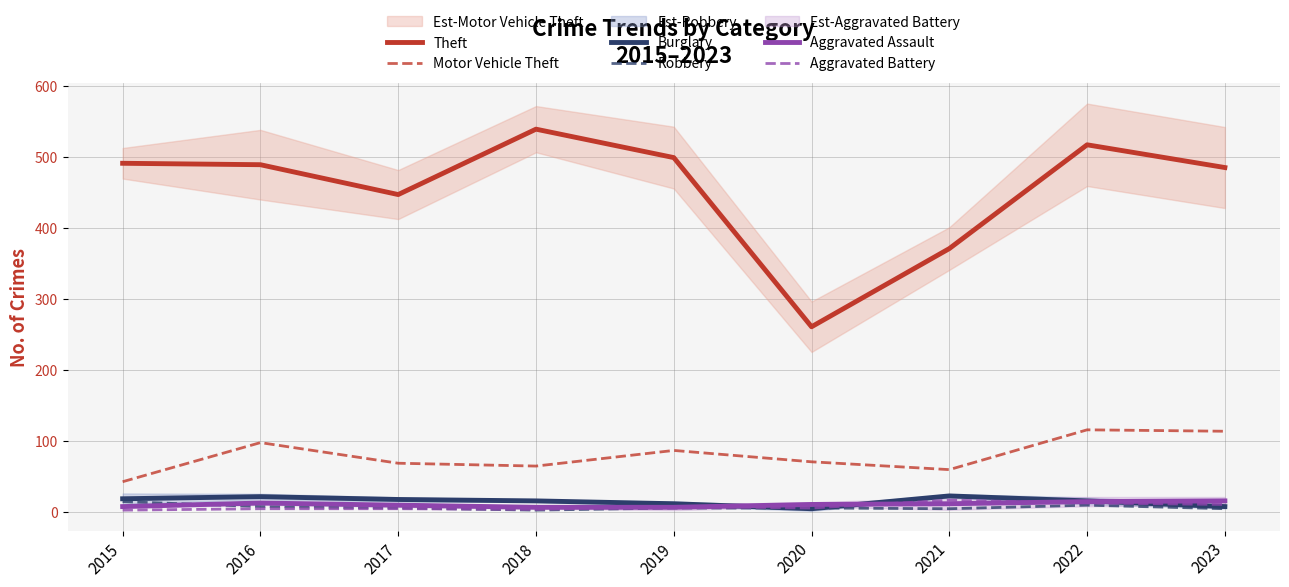

The value of Motor Vehicle Theft at 2023 is 114. True or false?

True